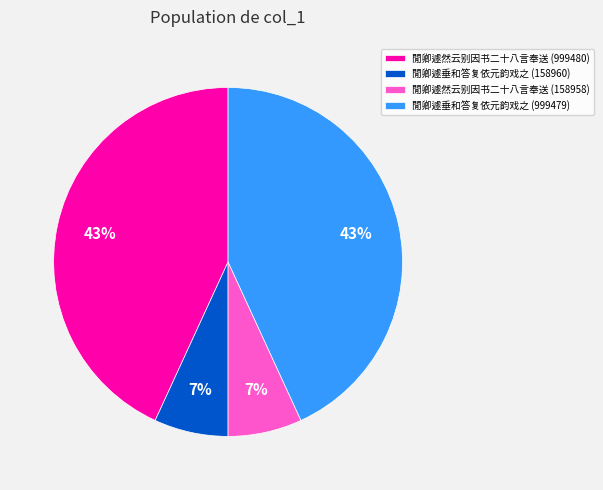

To the nearest percent, what percentage of the pie is 閒卿遽垂和答复依元韵戏之 (158960)?

7%